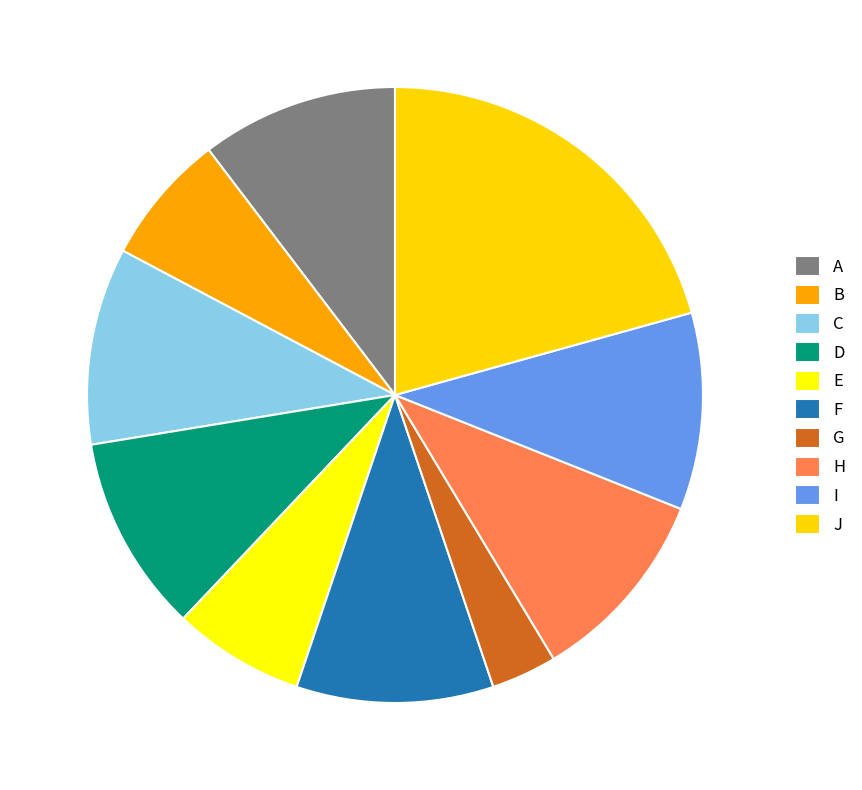

Does any single category account for the majority?

No